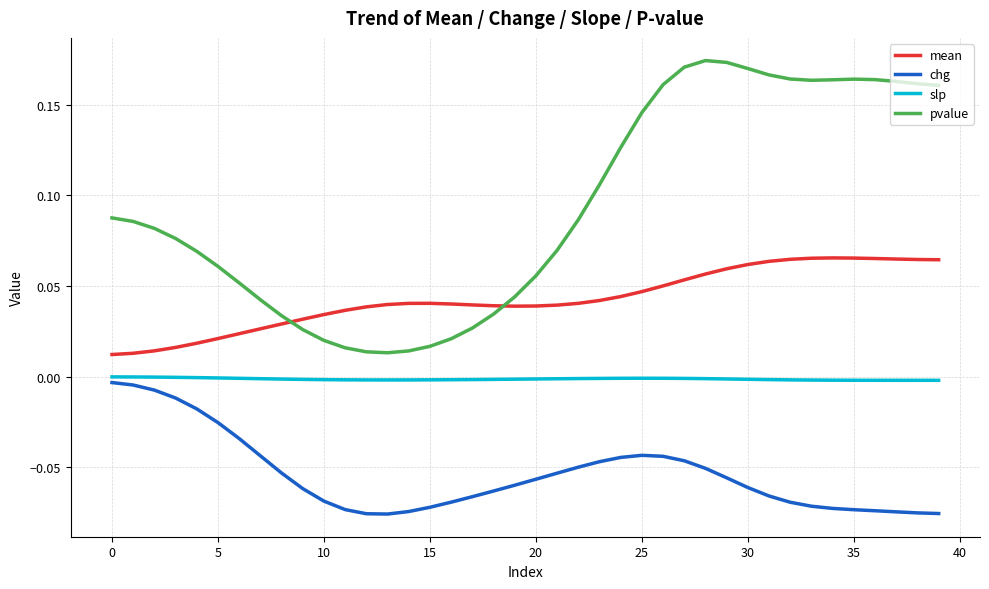

Rank the series by their average value, from lowest to highest.

chg, slp, mean, pvalue